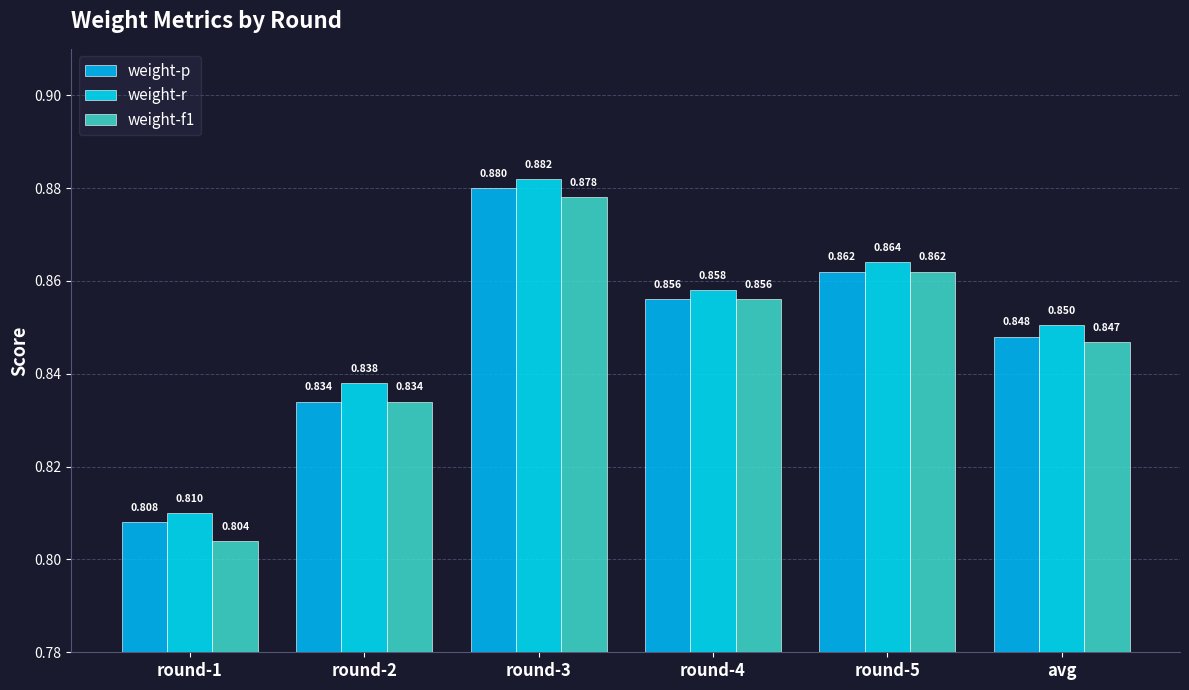

Between round-4 and round-2, which is larger?

round-4